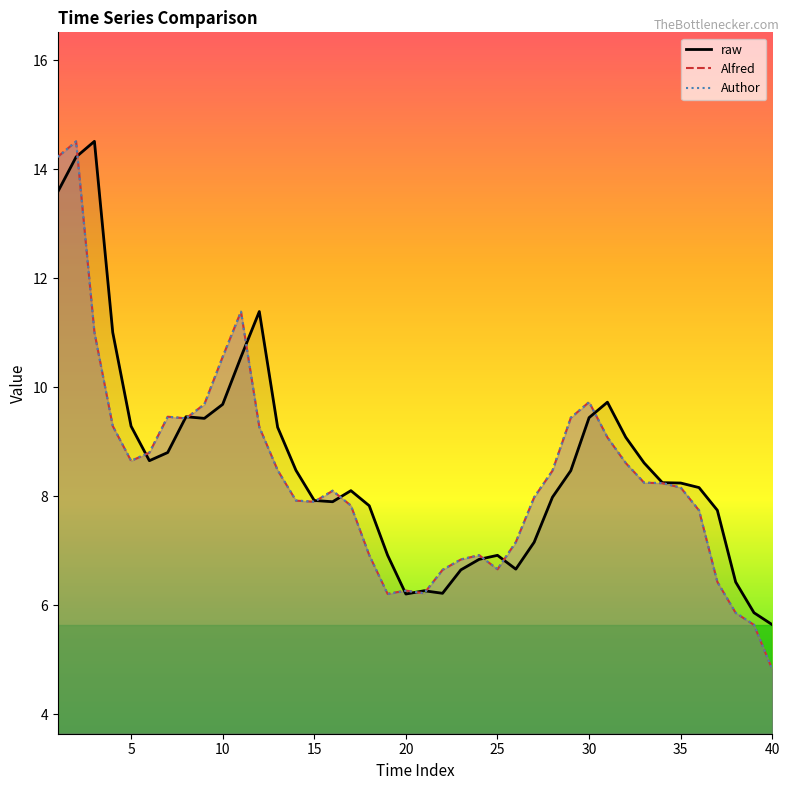

How many data points in Alfred are above 8?

22